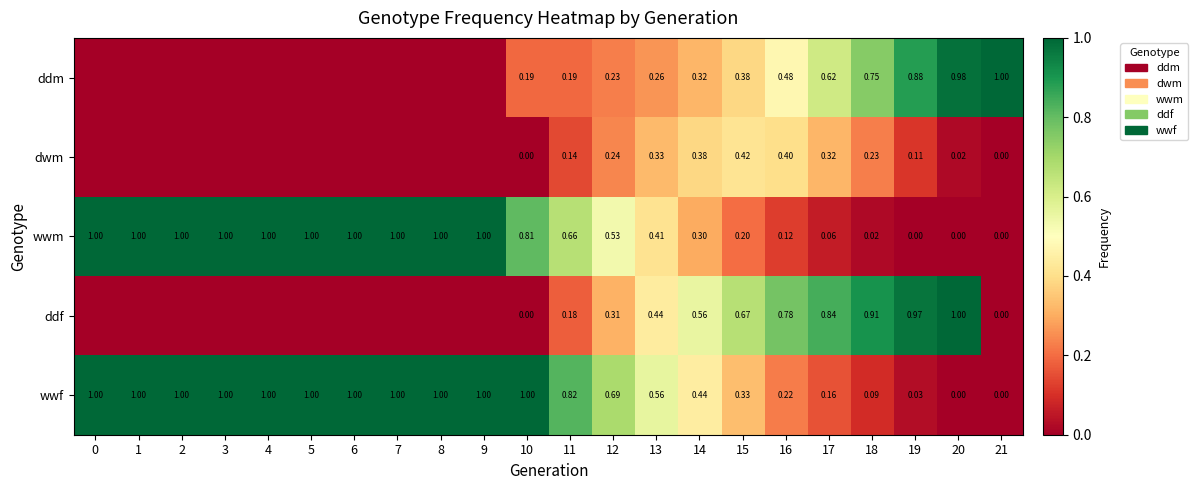

The ddm series shows 0.5 at 16. True or false?

True